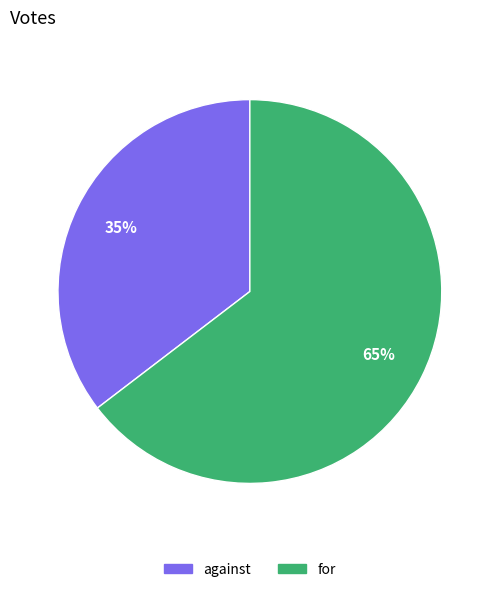

Do for and against together represent more than half of the pie?

Yes